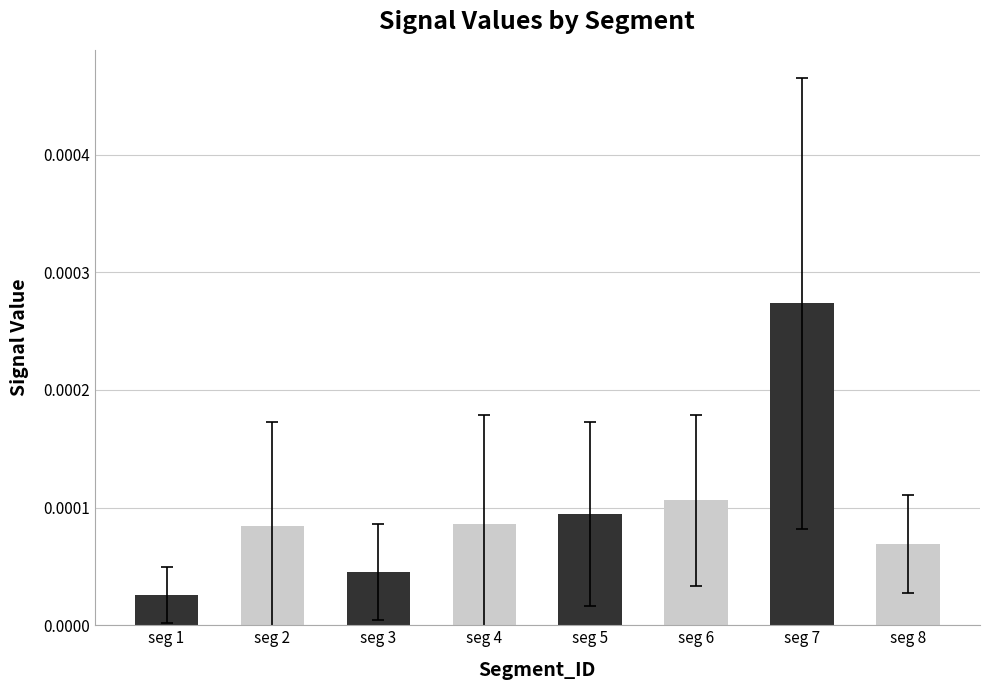

Between seg 3 and seg 7, which is larger?

seg 7